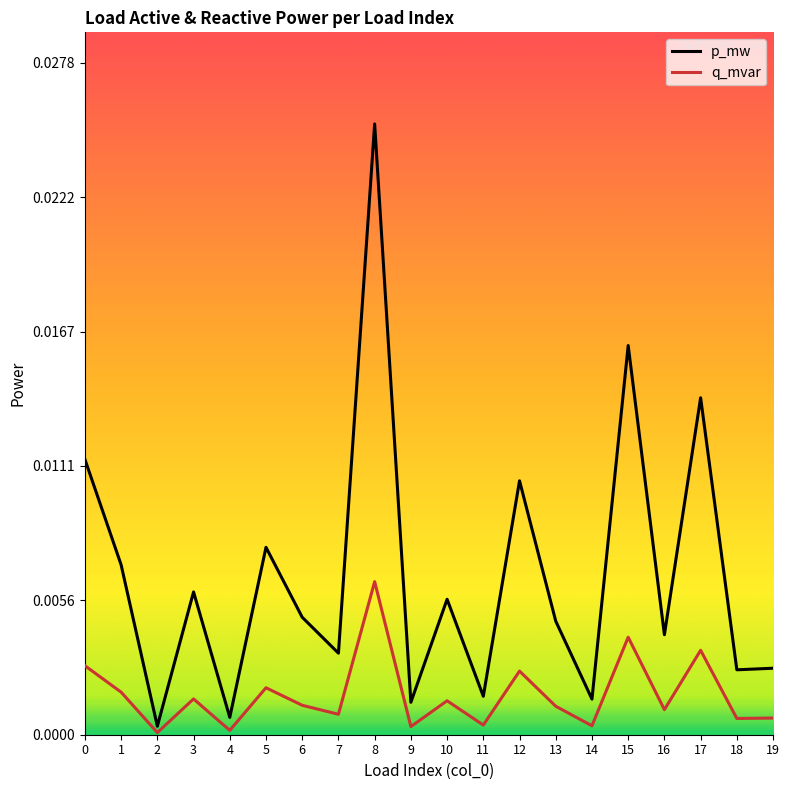

At which category is the sum across all series the highest?

8